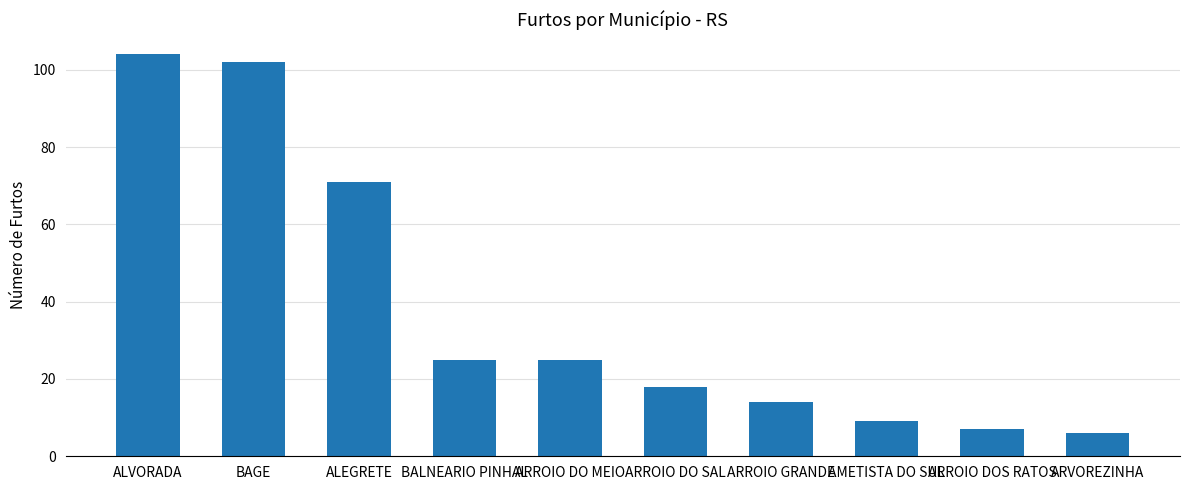

At which label is the value closest to 55?

ALEGRETE